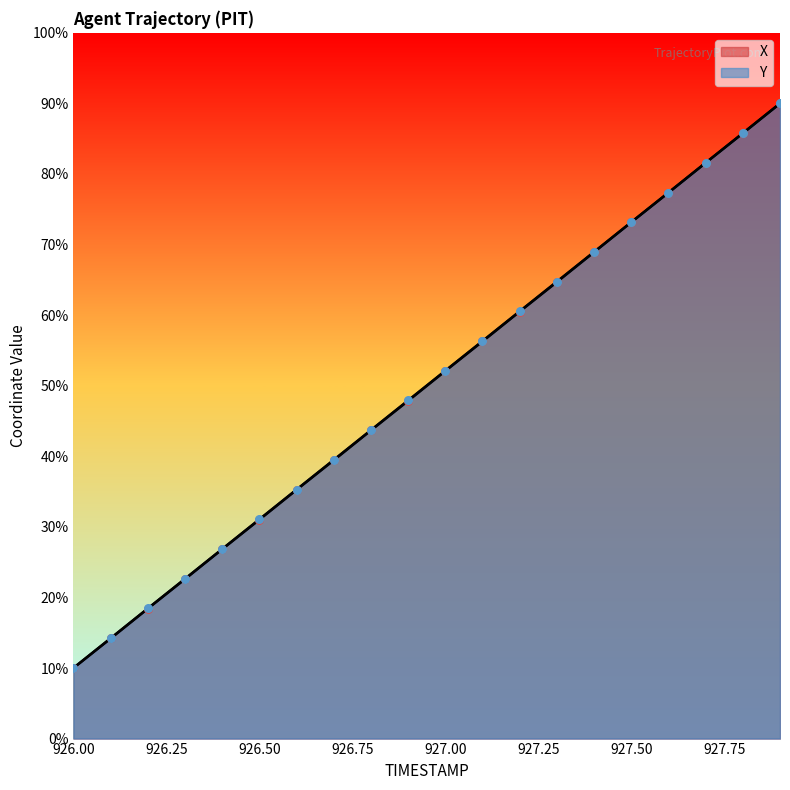

Is the value of X at 927.9 greater than the value of Y at 927.5?

Yes